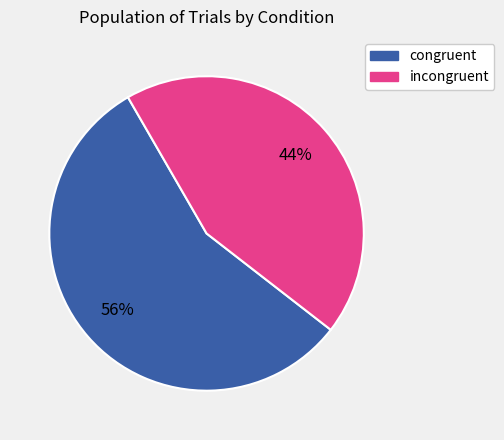

How many slices are in this pie chart?

2